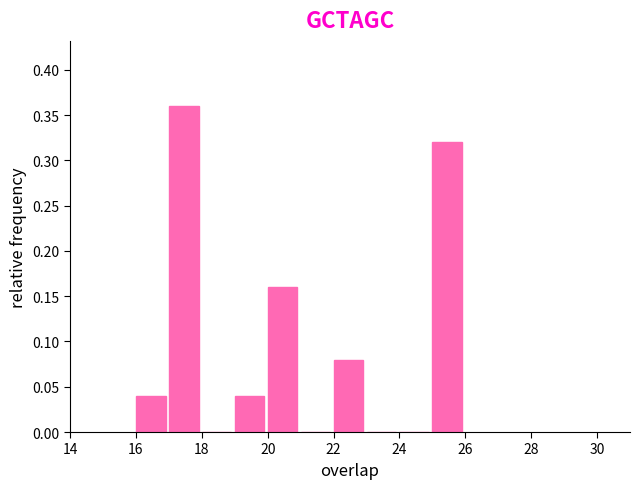

Reading left to right, transcribe this chart: for each bar, give the range it covers on the x-axis and its height. The values are not printed on the chart, so give them approximately, as read against the axis.

16 to 17: 0.04
17 to 18: 0.36
18 to 19: 0
19 to 20: 0.04
20 to 21: 0.16
21 to 22: 0
22 to 23: 0.08
23 to 24: 0
24 to 25: 0
25 to 26: 0.32